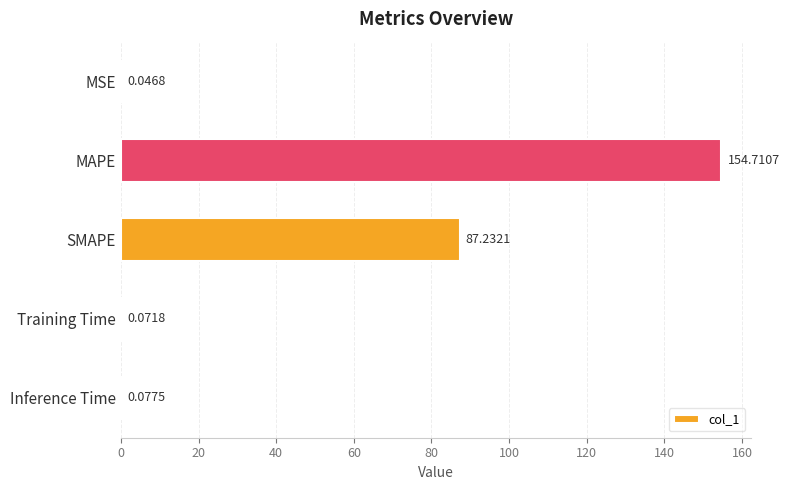

At which label is the value closest to 77?

SMAPE